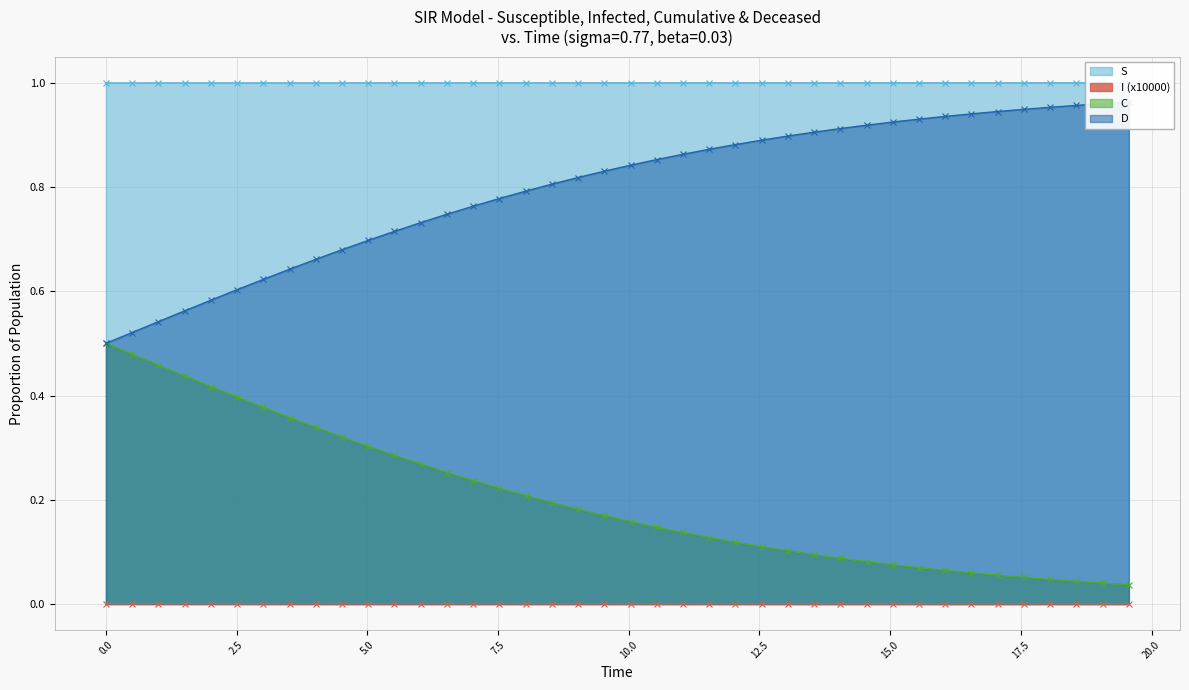

True or false: I (x10000) and S cross at least once.

False